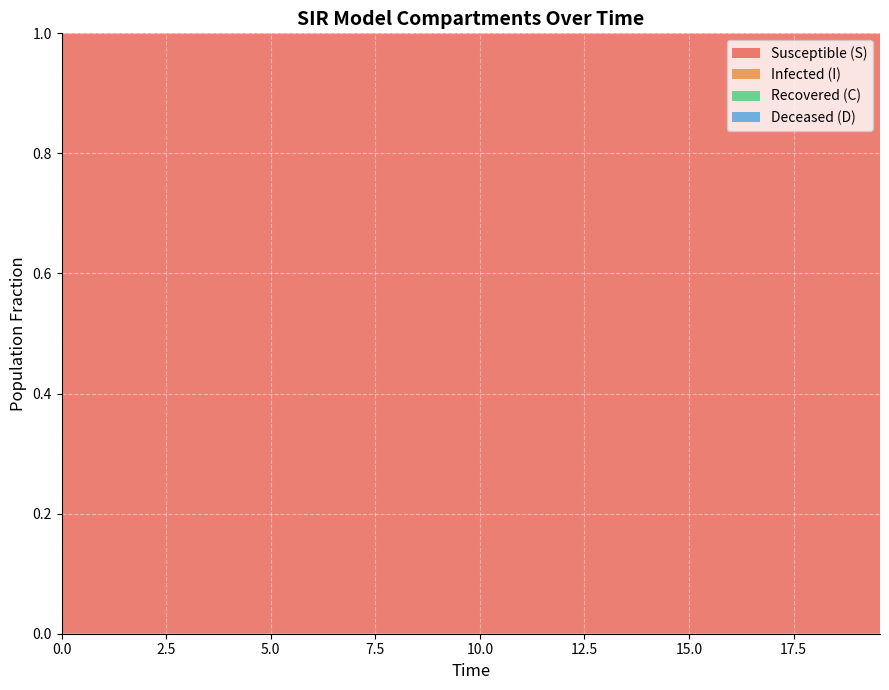

Reading left to right, list all the values displayed in this chart.

S: 1.0	1.0	1.0	1.0	1.0	1.0	1.0	1.0	1.0	1.0	1.0	1.0	1.0	1.0	1.0	1.0	1.0	1.0	1.0	1.0	1.0	1.0	1.0	1.0	1.0	1.0	1.0	1.0	1.0	1.0	1.0	1.0	1.0	1.0	1.0	1.0	1.0	1.0	1.0	1.0
I: 0.0	0.0	0.0	0.0	0.0	0.0	0.0	0.0	0.0	0.0	0.0	0.0	0.0	0.0	0.0	0.0	0.0	0.0	0.0	0.0	0.0	0.0	0.0	0.0	0.0	0.0	0.0	0.0	0.0	0.0	0.0	0.0	0.0	0.0	0.0	0.0	0.0	0.0	0.0	0.0
C: 0.5	0.5	0.5	0.4	0.4	0.4	0.4	0.4	0.3	0.3	0.3	0.3	0.3	0.3	0.2	0.2	0.2	0.2	0.2	0.2	0.2	0.1	0.1	0.1	0.1	0.1	0.1	0.1	0.1	0.1	0.1	0.1	0.1	0.1	0.1	0.1	0.0	0.0	0.0	0.0
D: 0.5	0.5	0.5	0.6	0.6	0.6	0.6	0.6	0.7	0.7	0.7	0.7	0.7	0.7	0.8	0.8	0.8	0.8	0.8	0.8	0.8	0.9	0.9	0.9	0.9	0.9	0.9	0.9	0.9	0.9	0.9	0.9	0.9	0.9	0.9	0.9	1.0	1.0	1.0	1.0